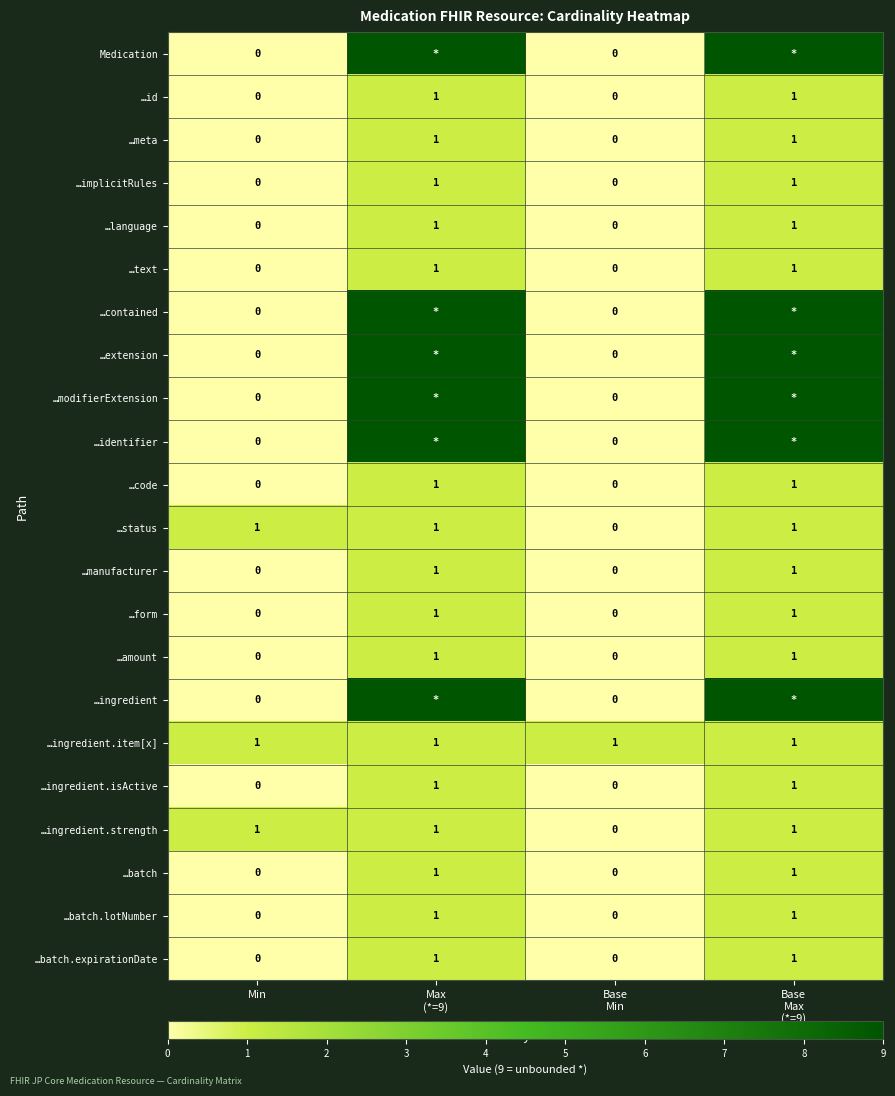

The …manufacturer series shows -1 at Min. True or false?

False